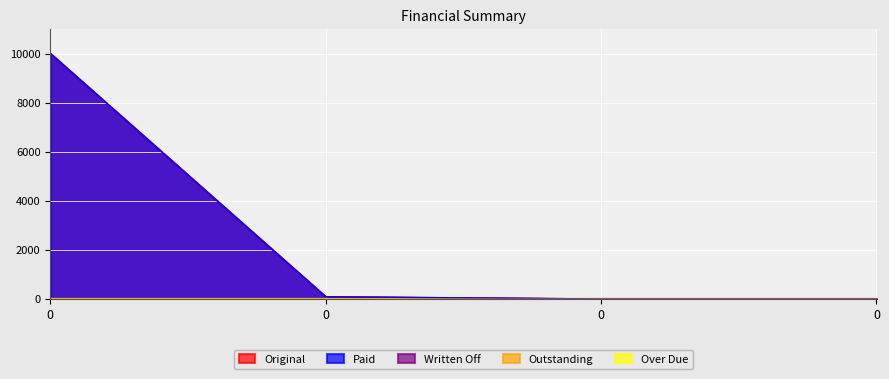

What is the maximum value shown in the chart?

10000.0